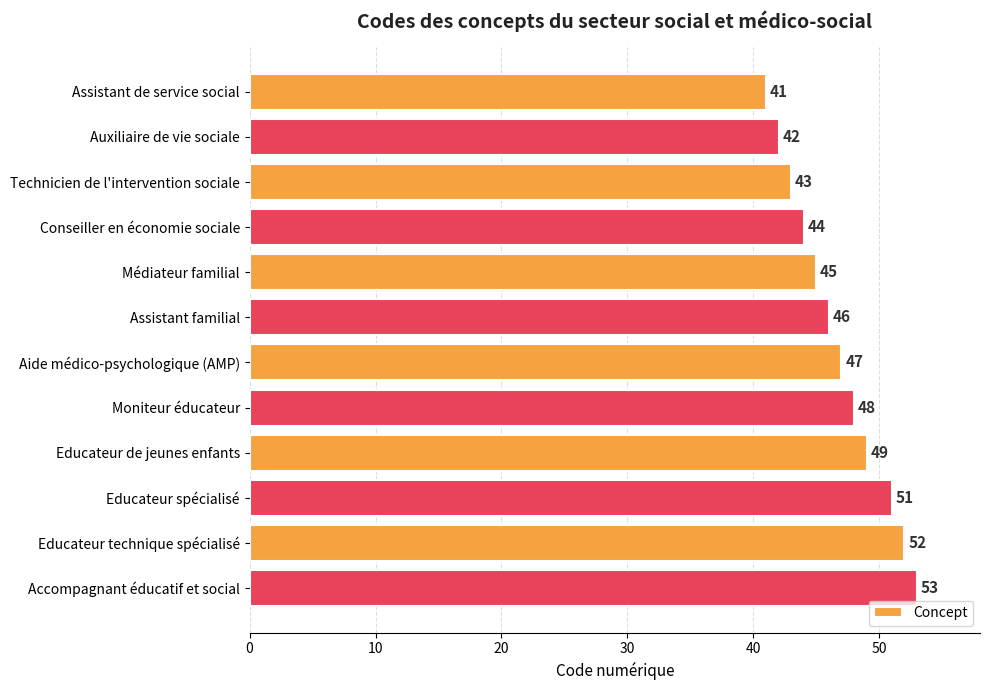

Between Conseiller en économie sociale and Educateur de jeunes enfants, which is larger?

Educateur de jeunes enfants